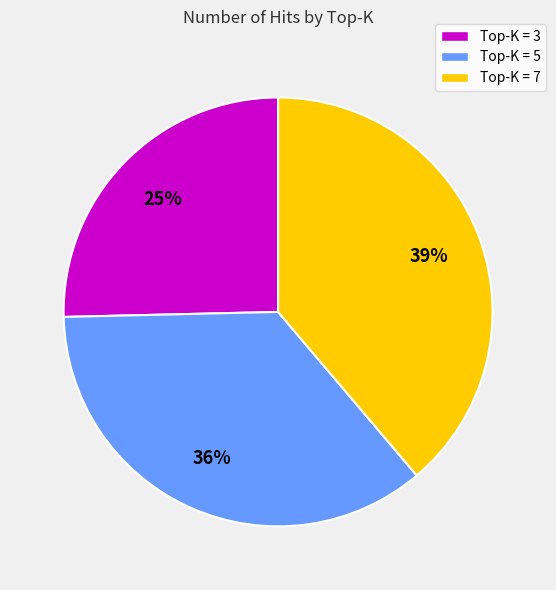

To the nearest percent, what is the average slice percentage?

33%